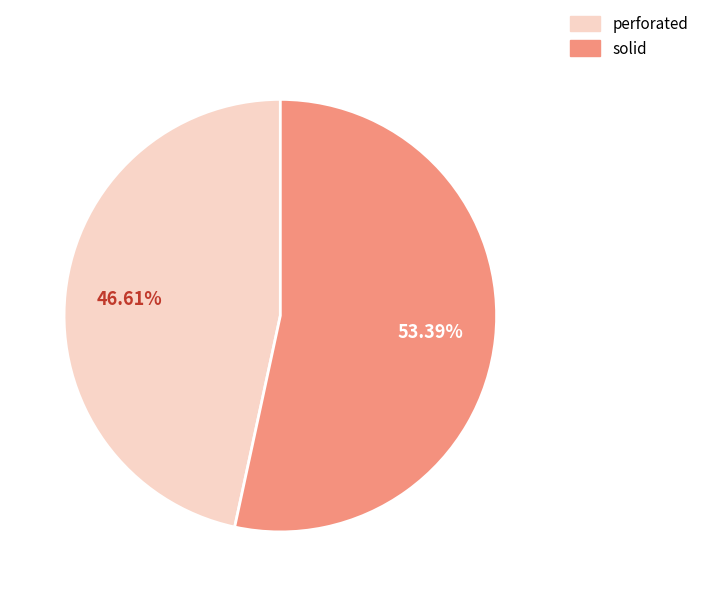

To the nearest percent, what is the combined percentage of perforated and solid?

100%